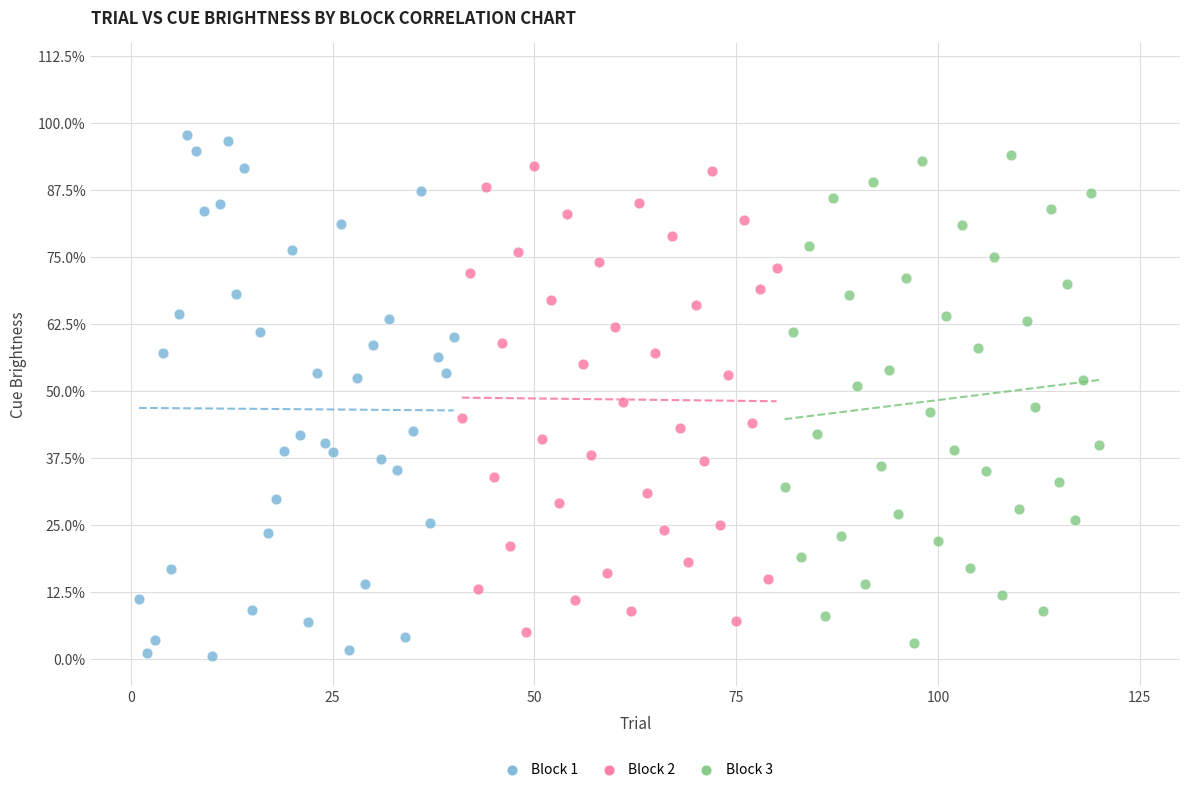

Which series reaches the maximum Y coordinate?

Block 1